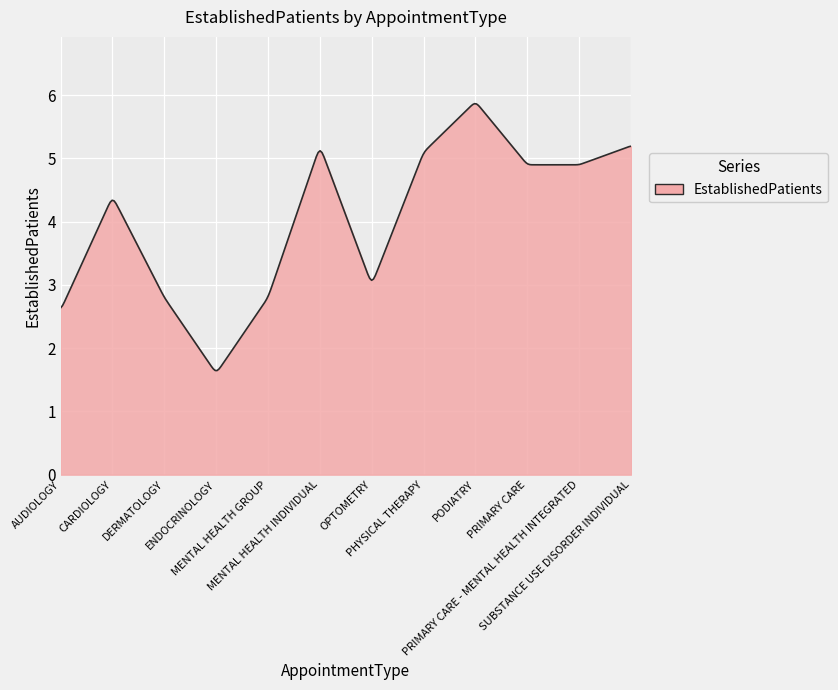

What is the smallest value displayed?

1.6